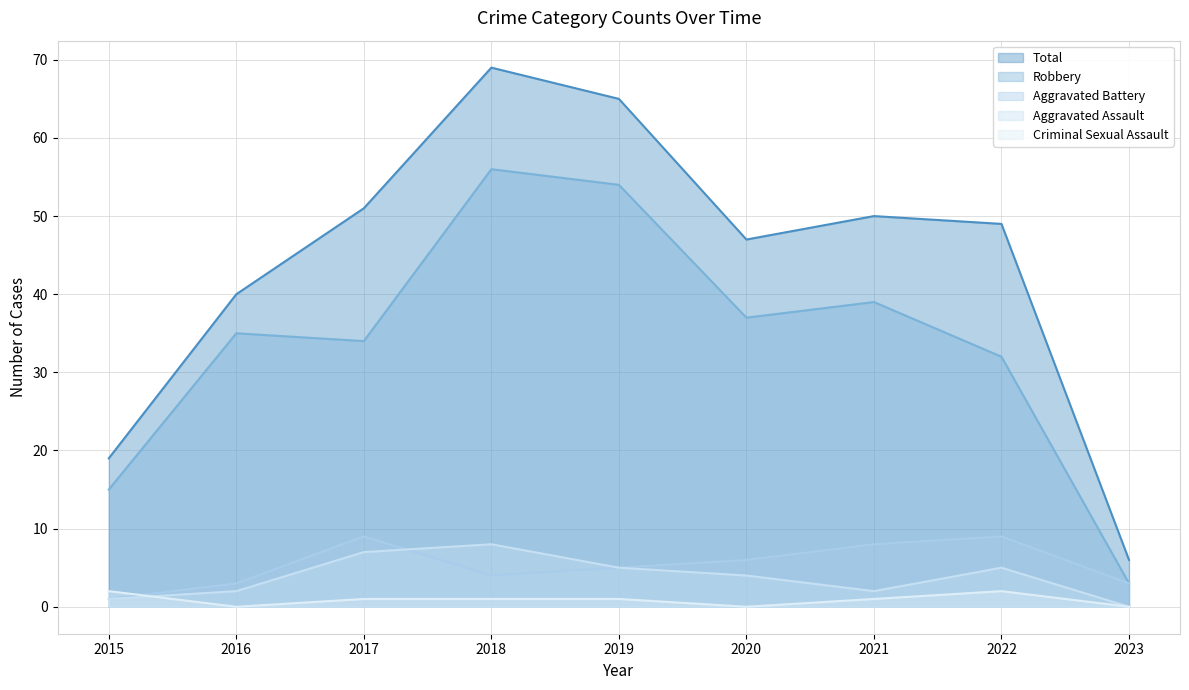

Is it true that Robbery equals 31 at 2018?

False